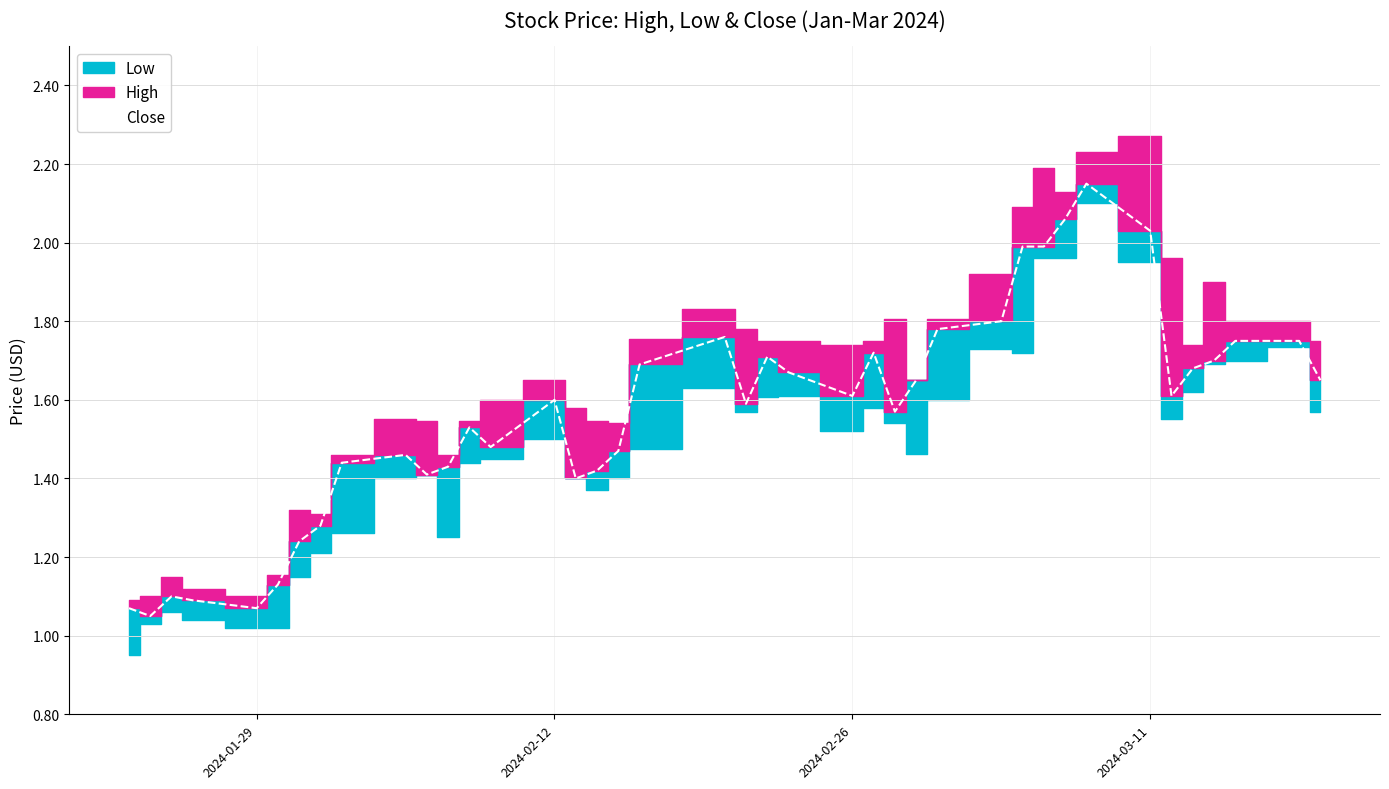

The value of Close at 2024-02-12 is 1.6. True or false?

True